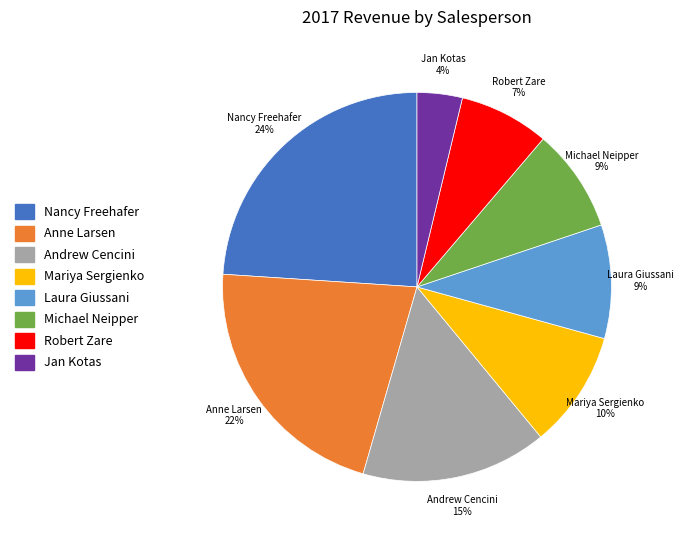

Between Jan Kotas and Nancy Freehafer, which is larger?

Nancy Freehafer